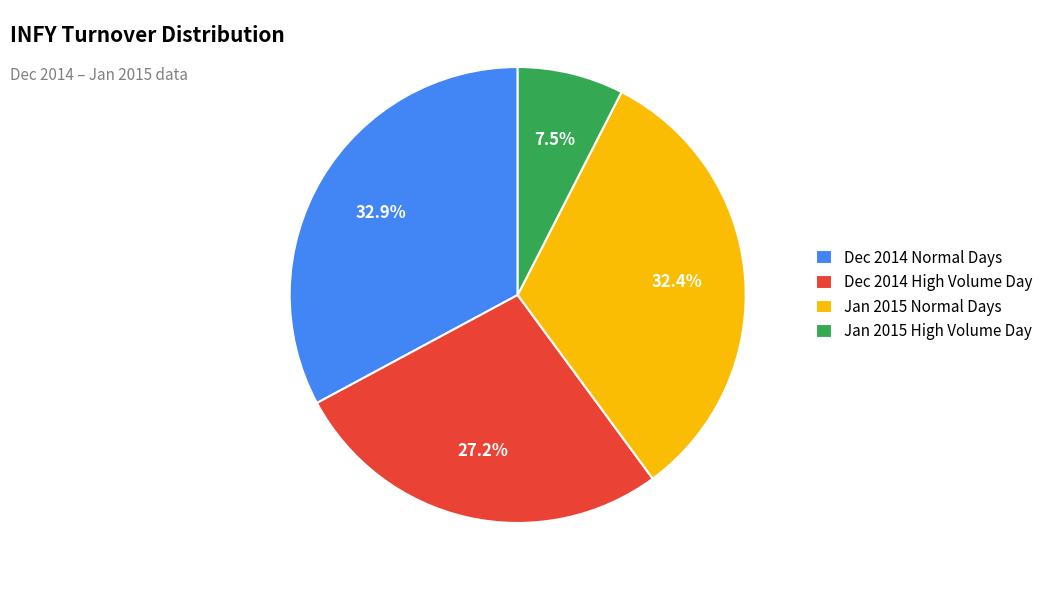

Is there any slice that represents more than half of the pie?

No